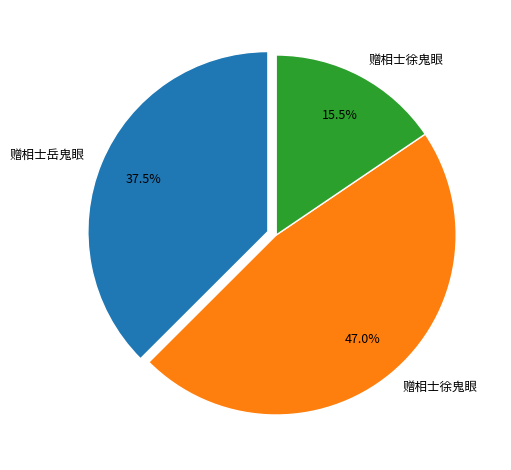

Is there a majority slice in this chart?

No